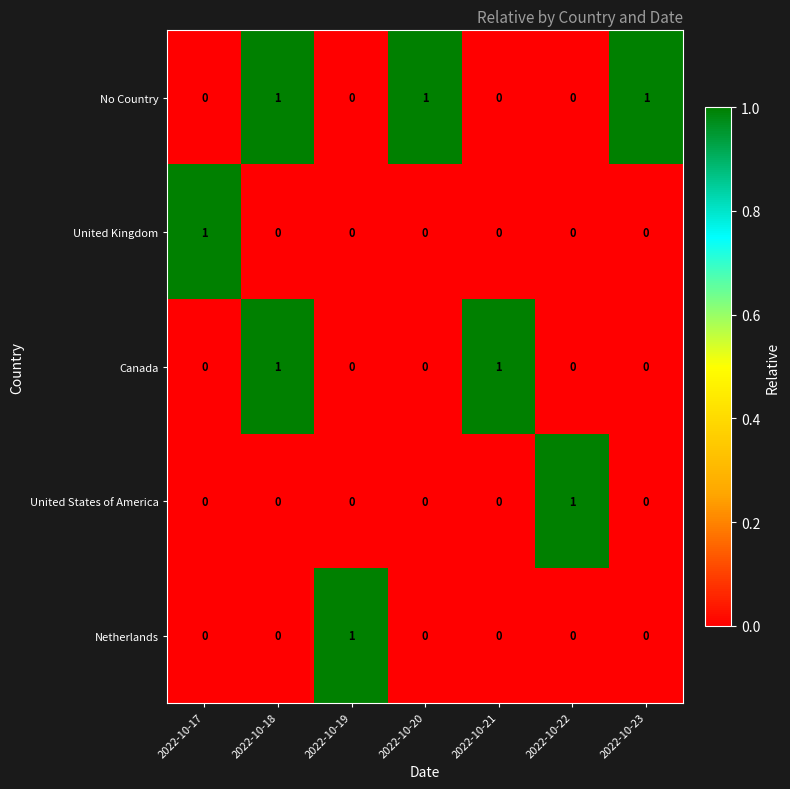

What is the total value across all series at 2022-10-20?

1